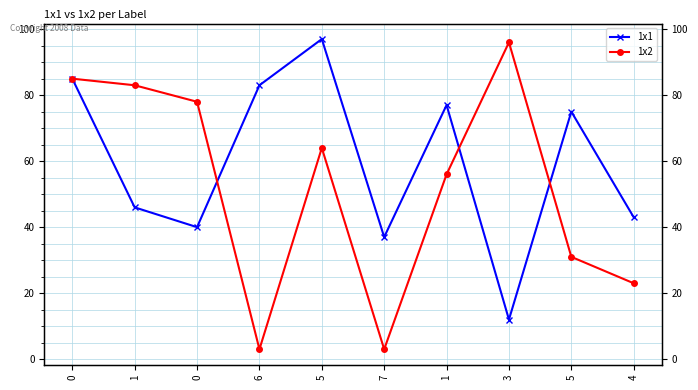

What are all the series names shown in the legend?

1x1, 1x2